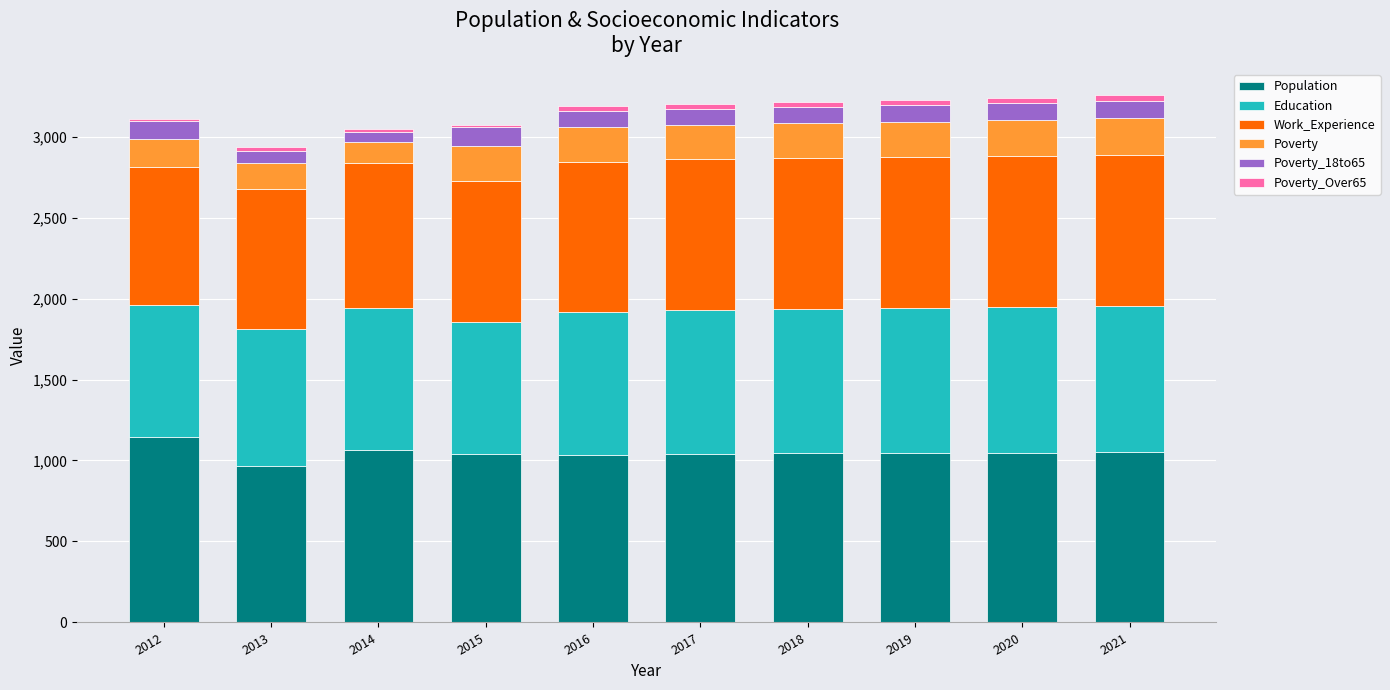

How many bars are there in total?

10